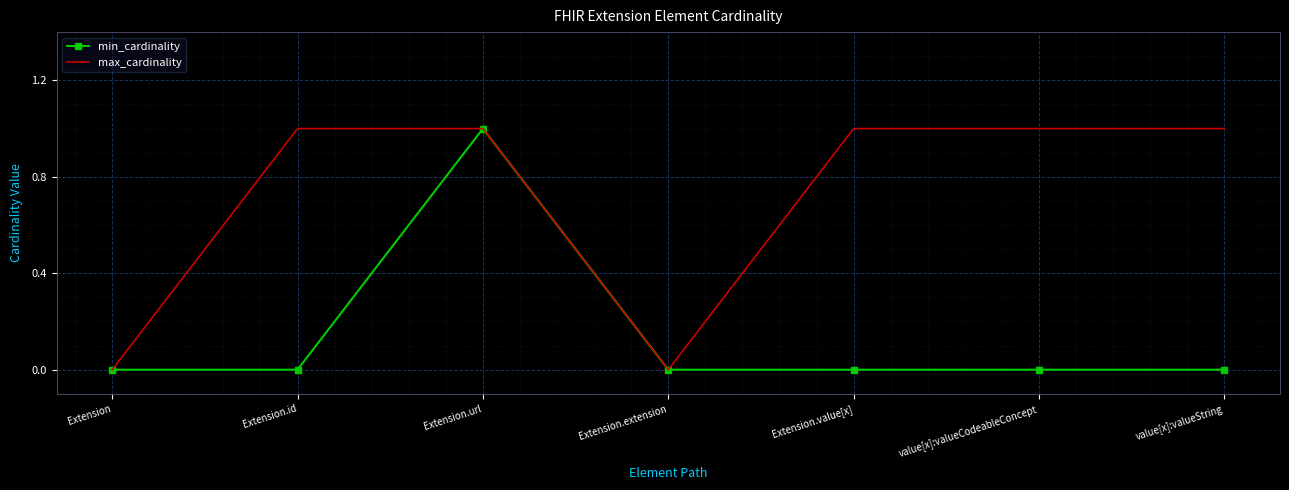

The value of max_cardinality at value[x]:valueCodeableConcept is 1. True or false?

True